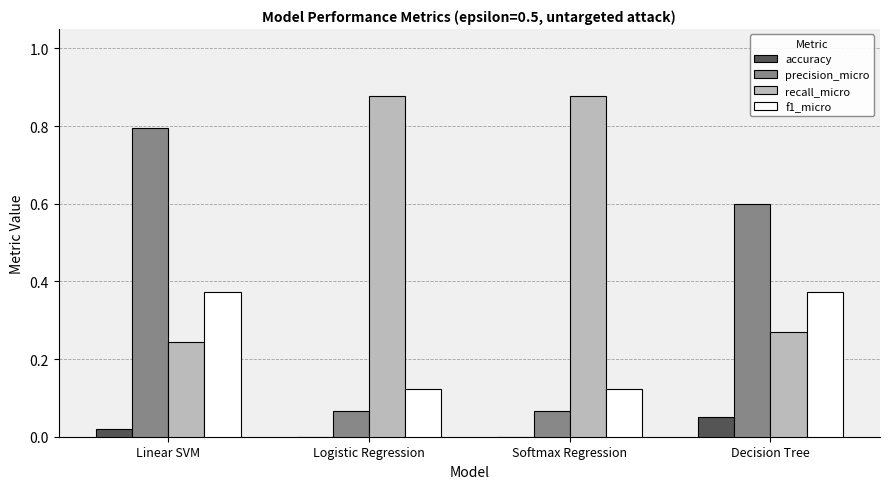

What is the sum of all recall_micro values?

2.3